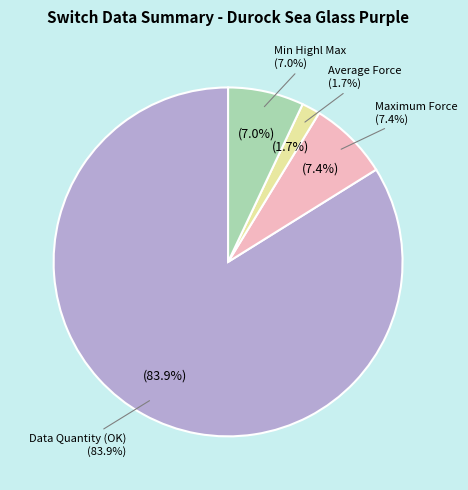

How many segments does this pie chart have?

2